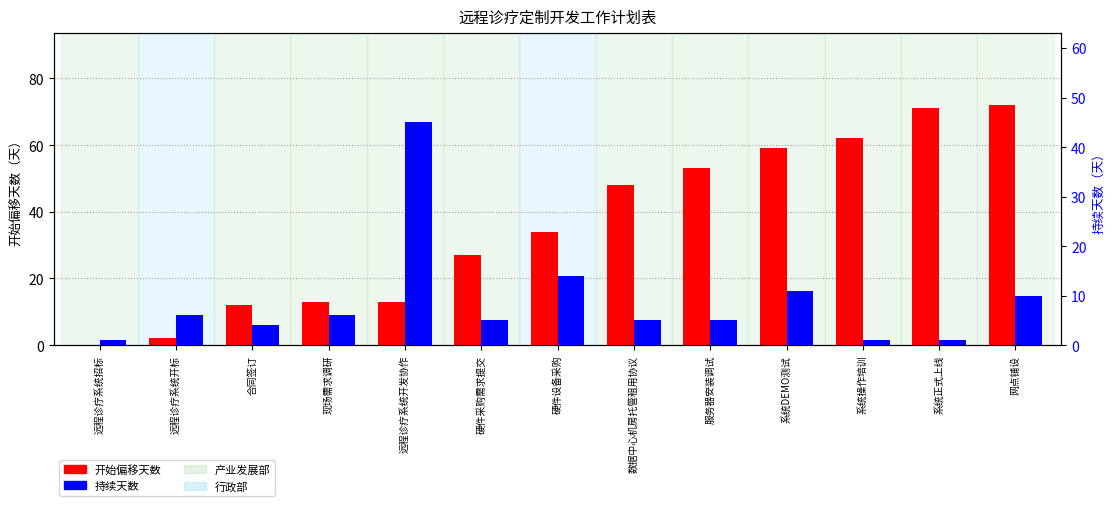

What is the maximum value for 持续天数?

45